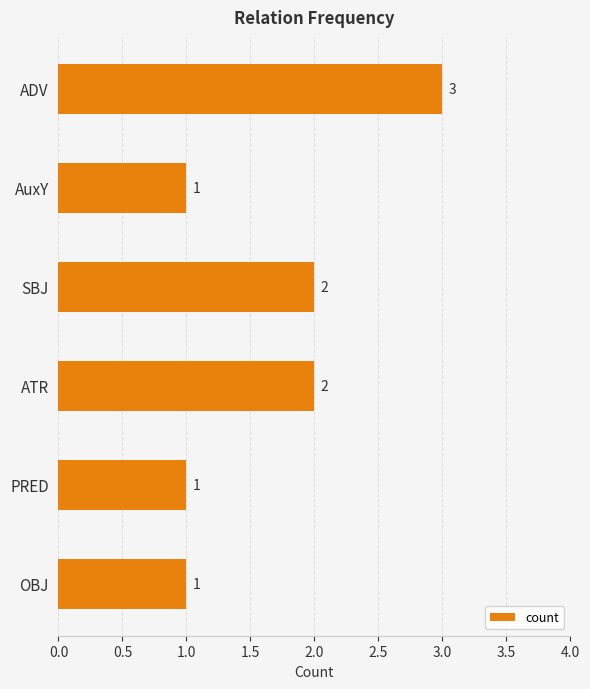

Count the number of data series in this chart.

1